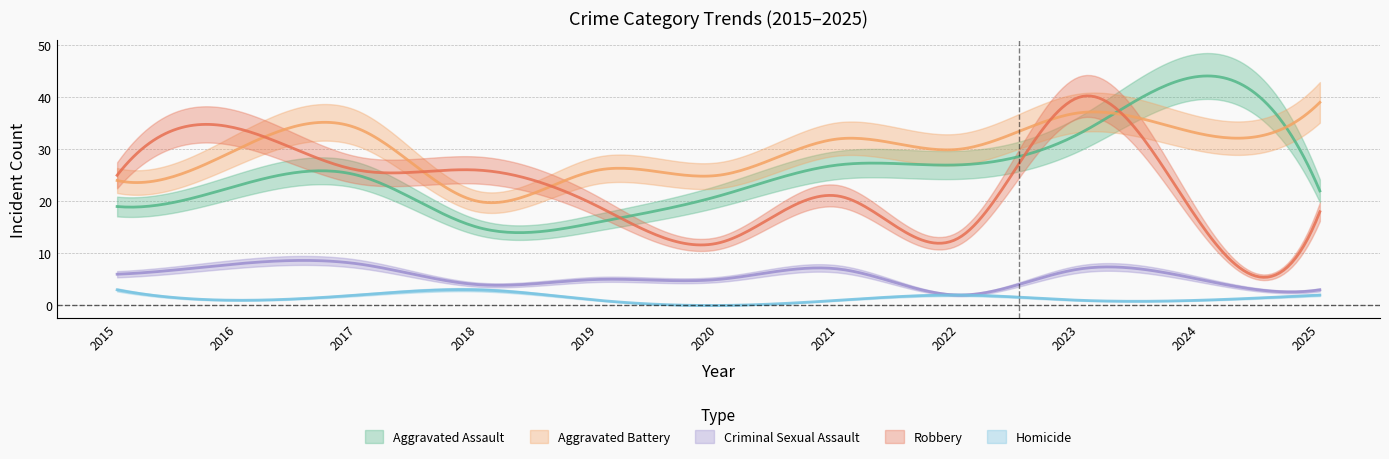

What is the difference between the highest and lowest values at 2024?

43